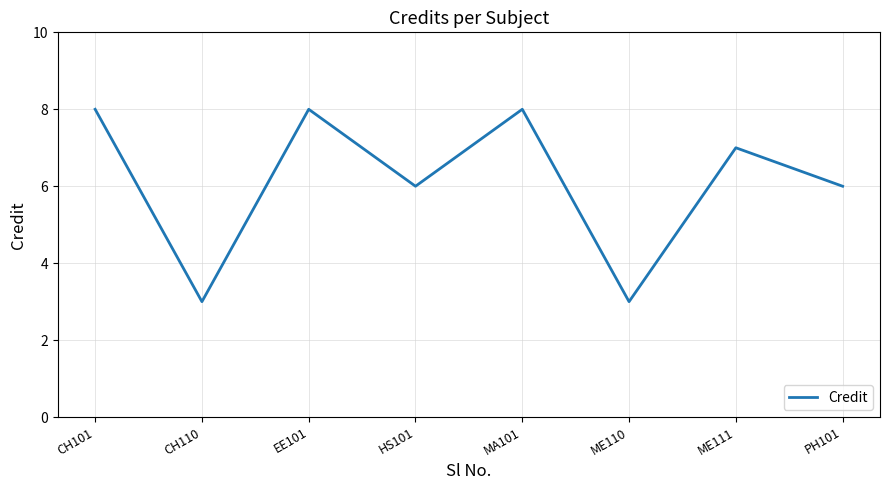

What position from the left is PH101?

8